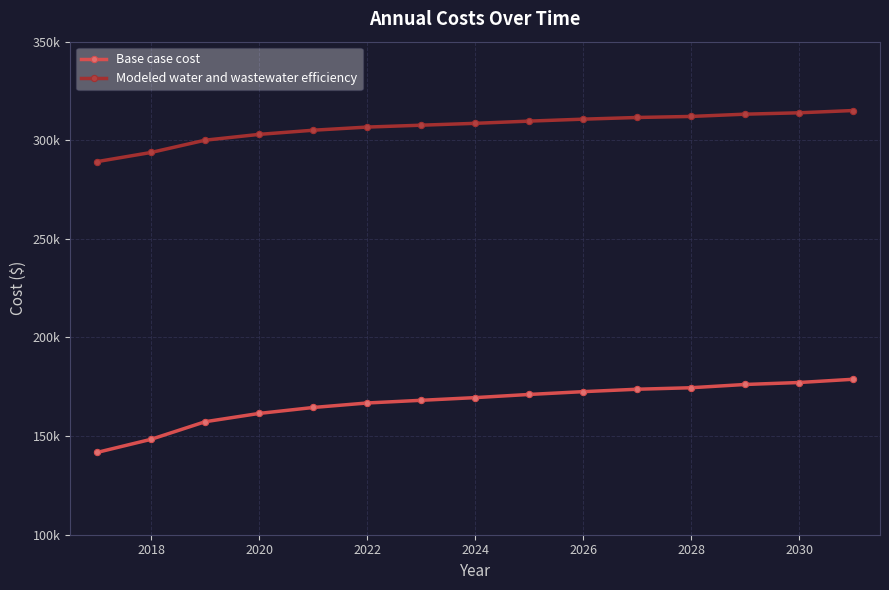

Does the chart have visible grid lines?

Yes